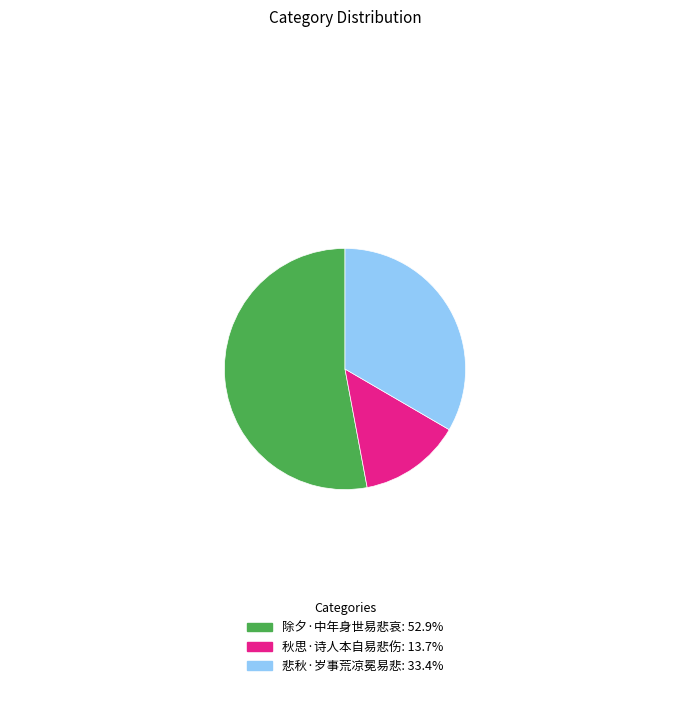

How many segments does this pie chart have?

3